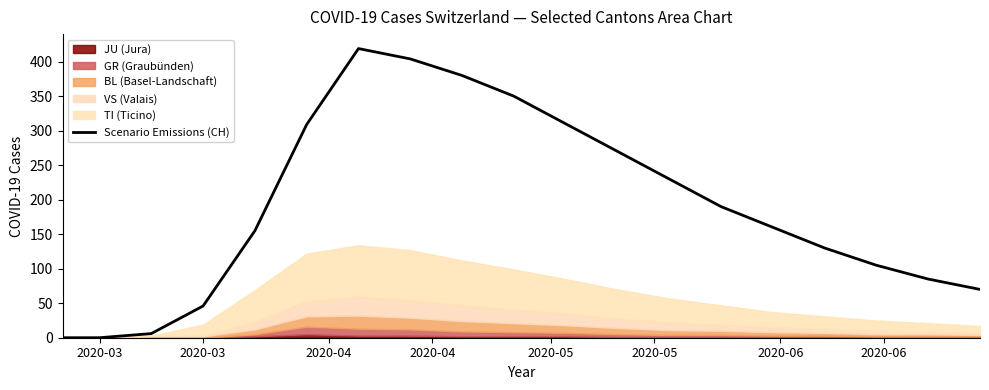

Is it true that the value at 12 is 76?

False